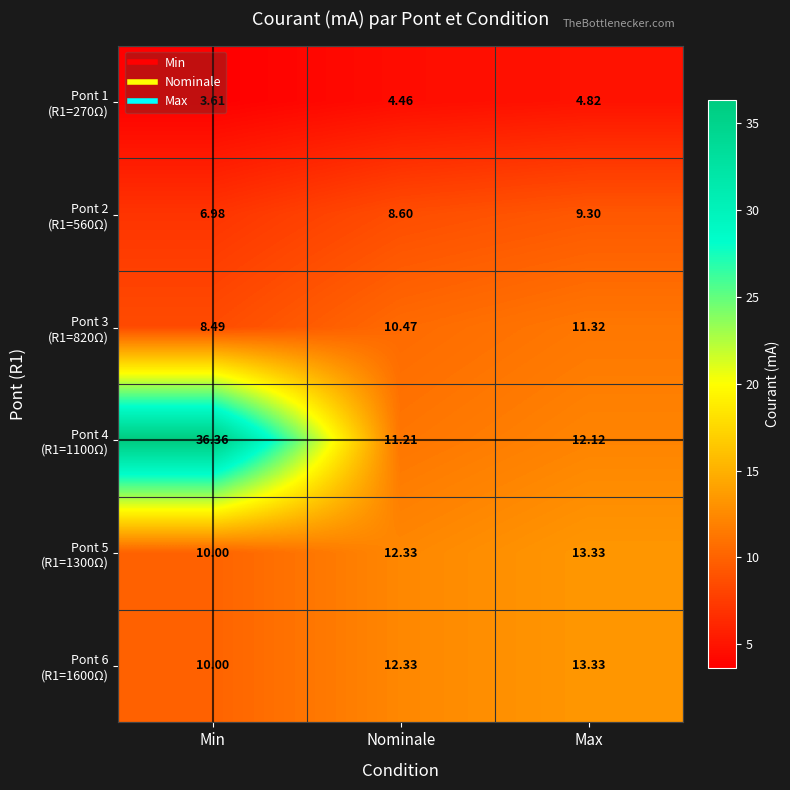

At which category is the sum across all series the highest?

Min